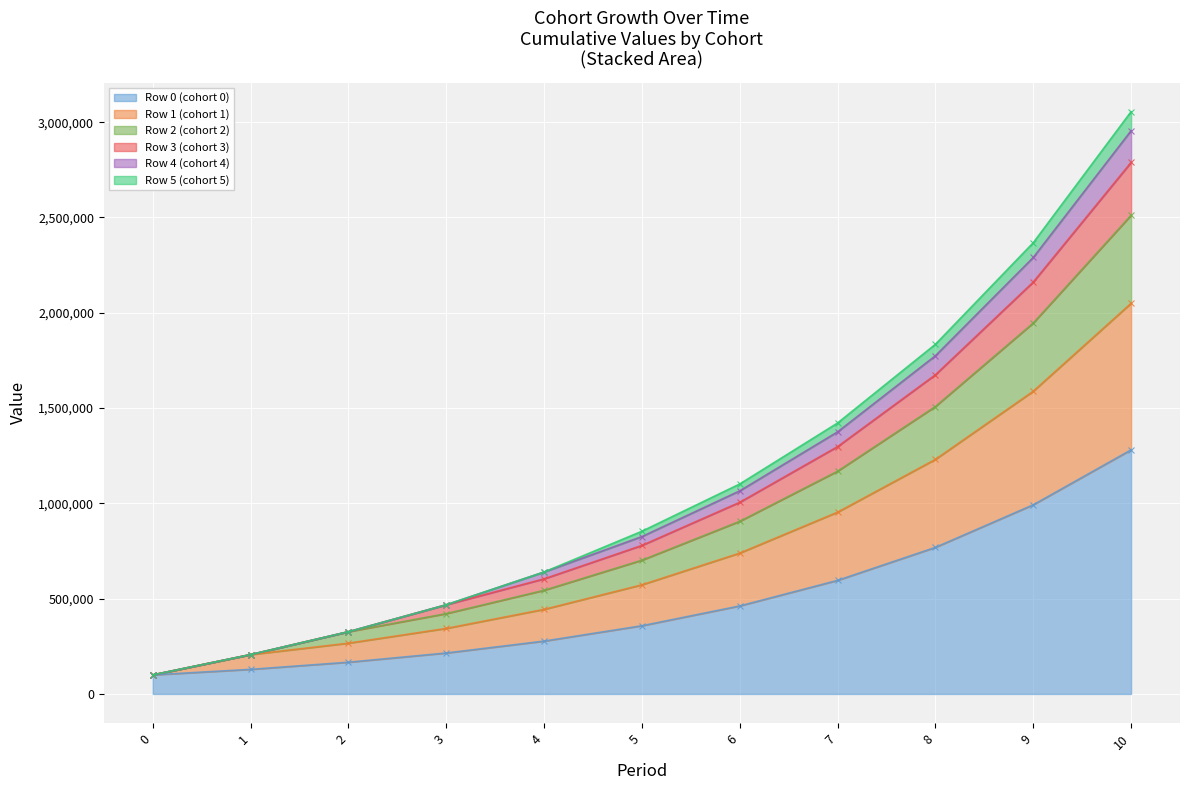

The value of Row 0 (cohort 0) at 9 is 296918.1. True or false?

False